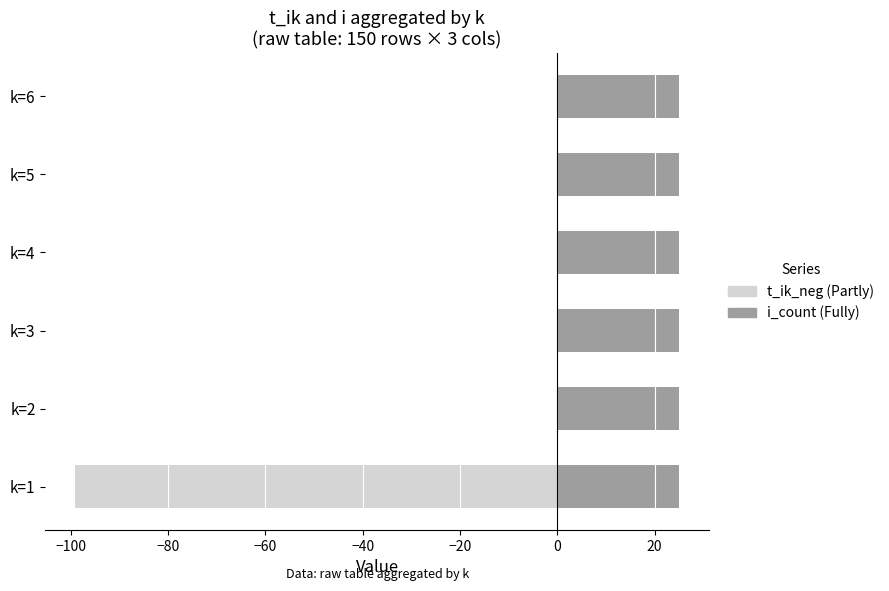

Which series has the largest total across all categories?

i_count (Fully)